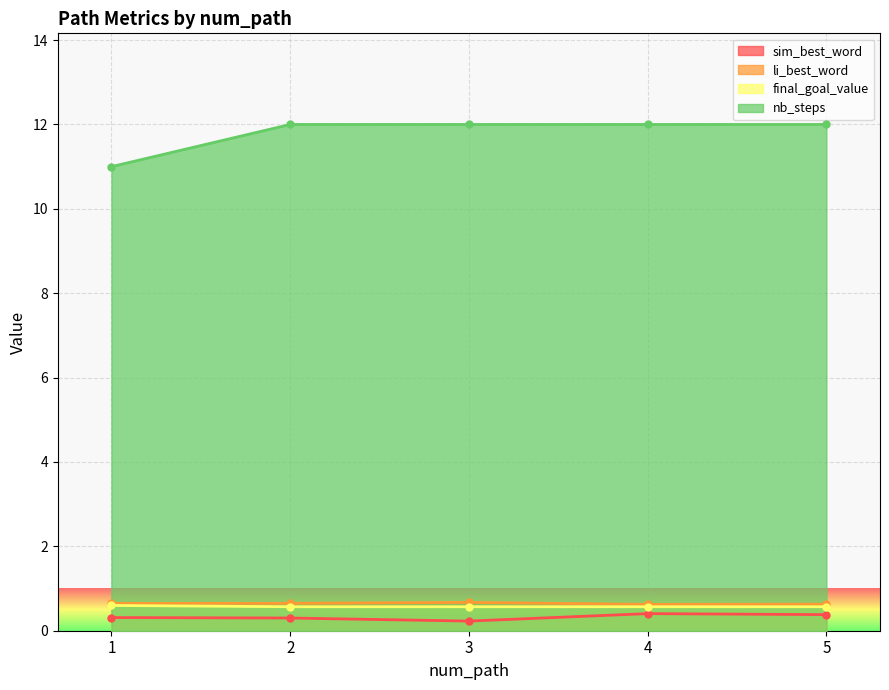

Rank the series by their maximum value, from highest to lowest.

nb_steps, li_best_word, final_goal_value, sim_best_word